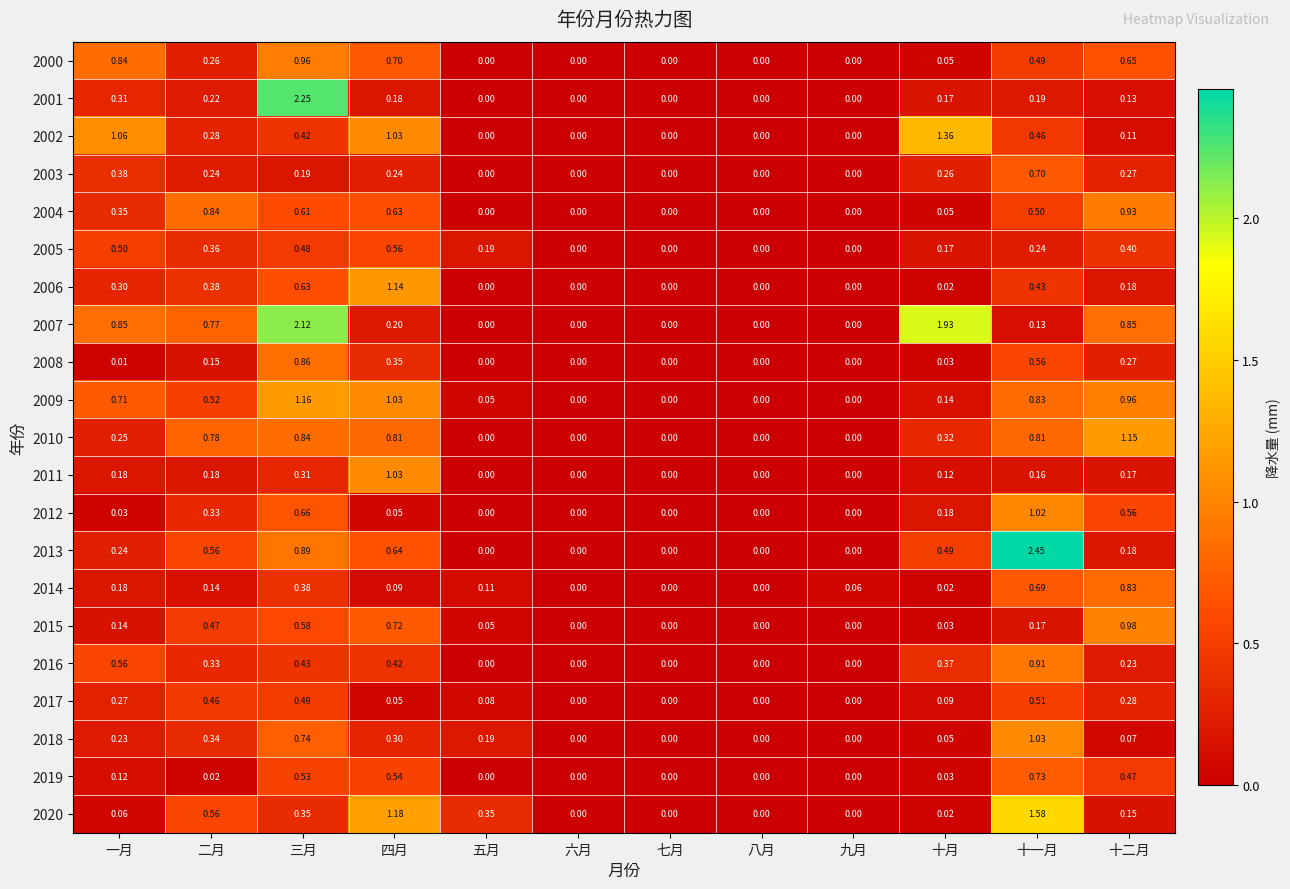

Is the value of 2016 at 四月 greater than the value of 2002 at 九月?

Yes